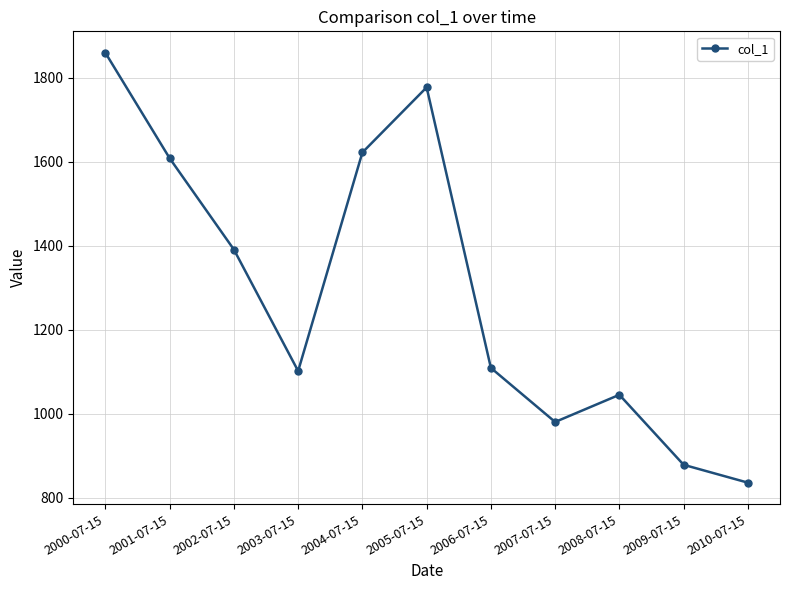

How many series are shown in this chart?

1